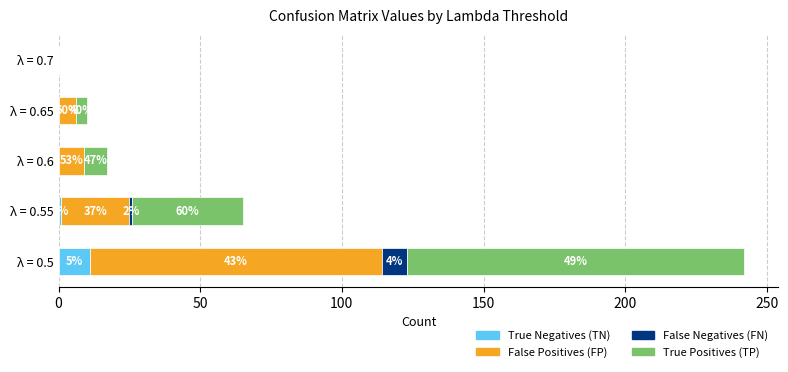

What are all the series names shown in the legend?

True Negatives (TN), False Positives (FP), False Negatives (FN), True Positives (TP)